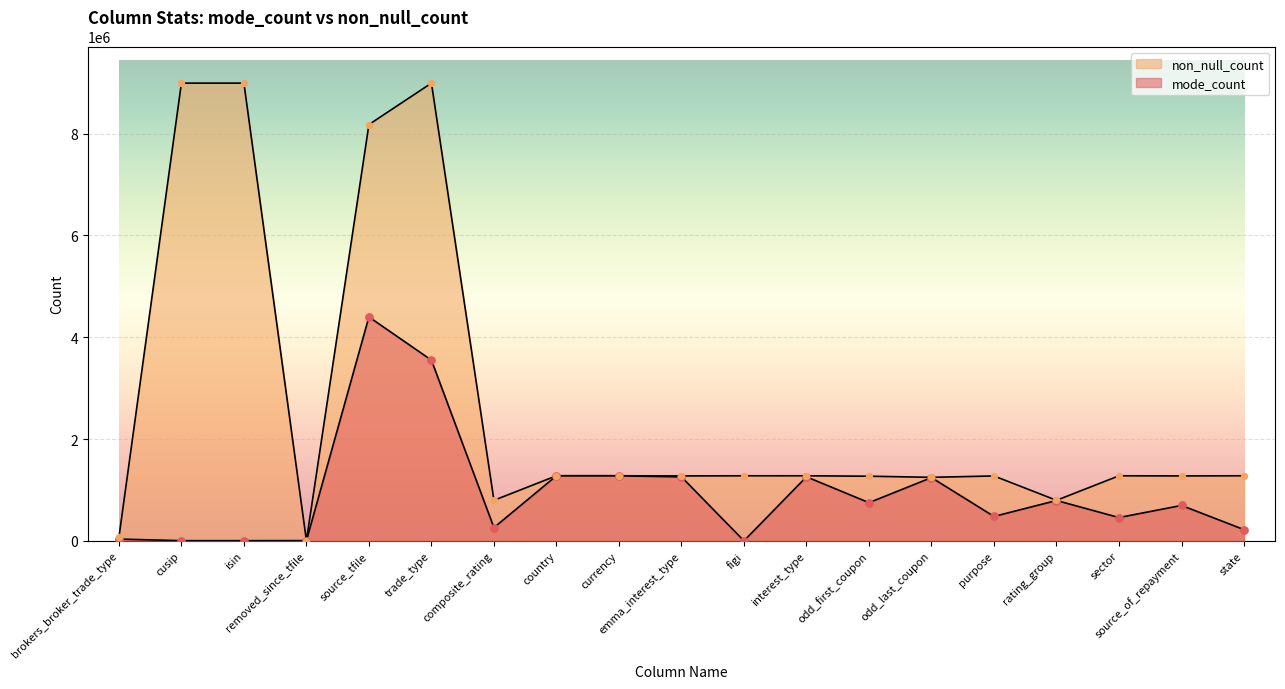

Which series contains the highest Y value?

non_null_count